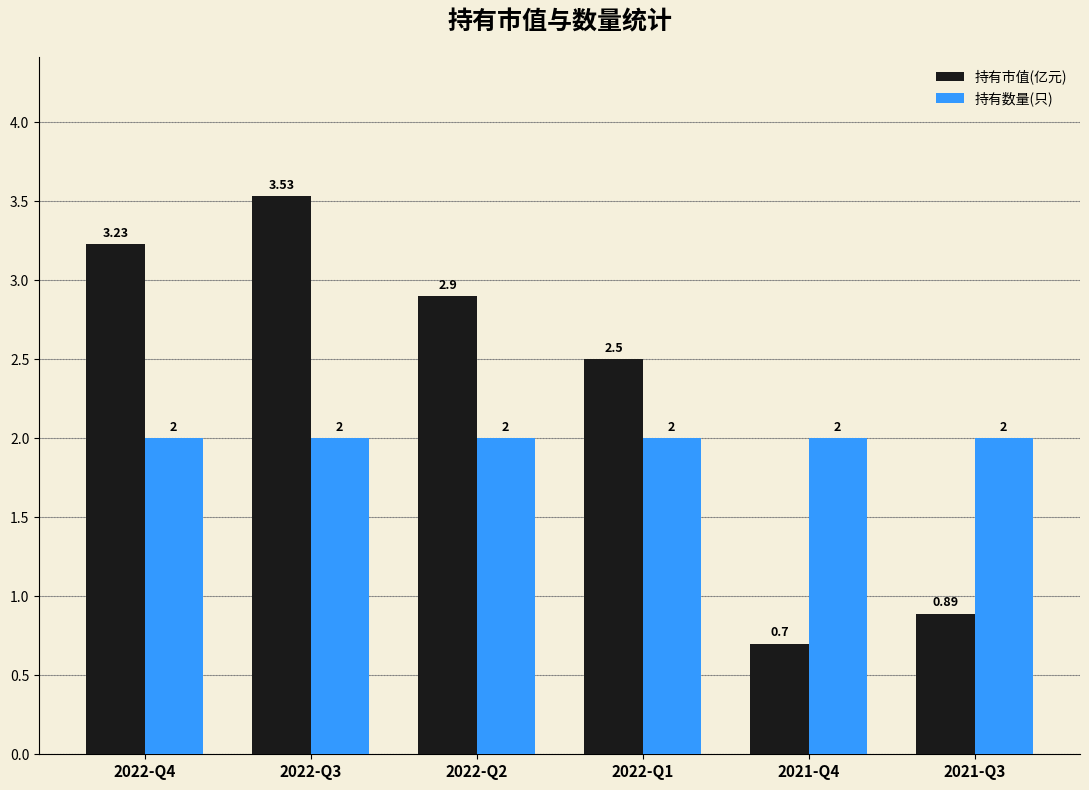

What is the difference between the maximum and minimum values in the 持有市值(亿元) series?

2.8